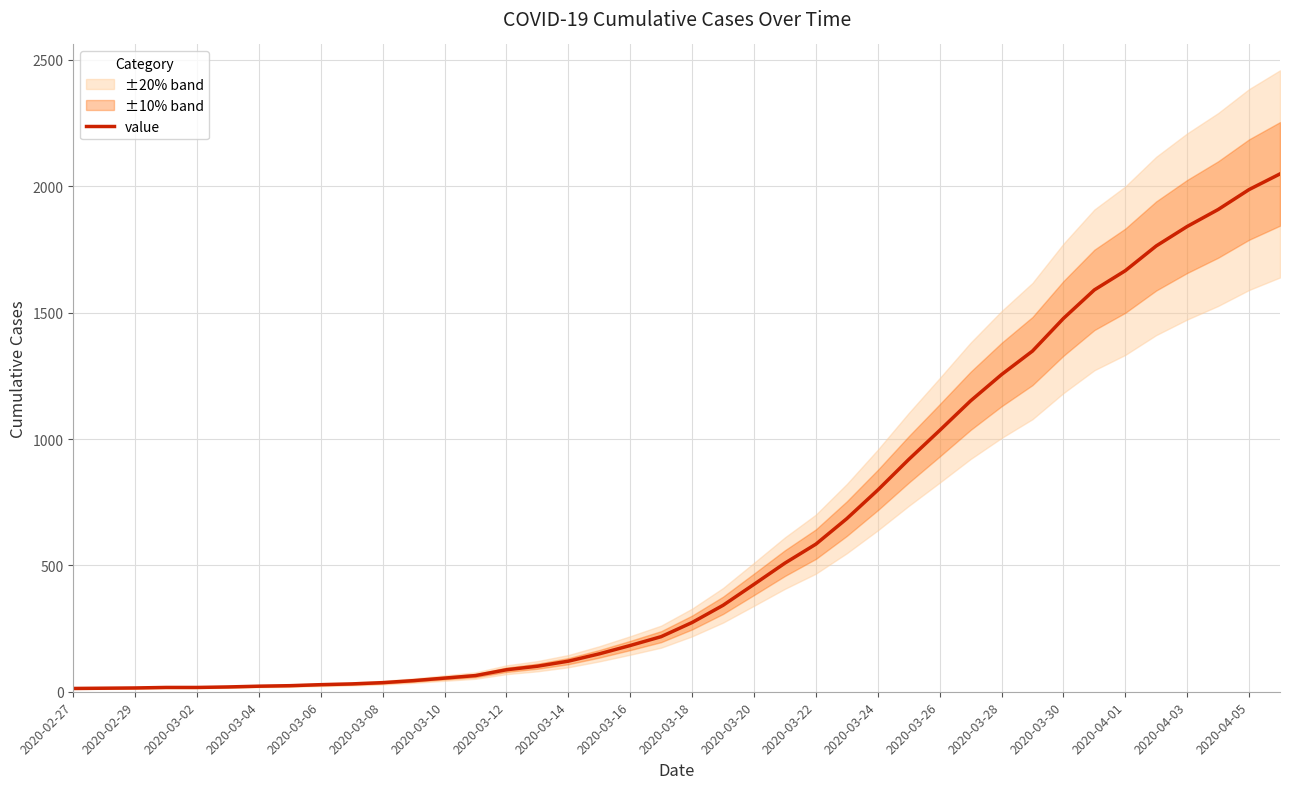

How many data points are above 274?

19